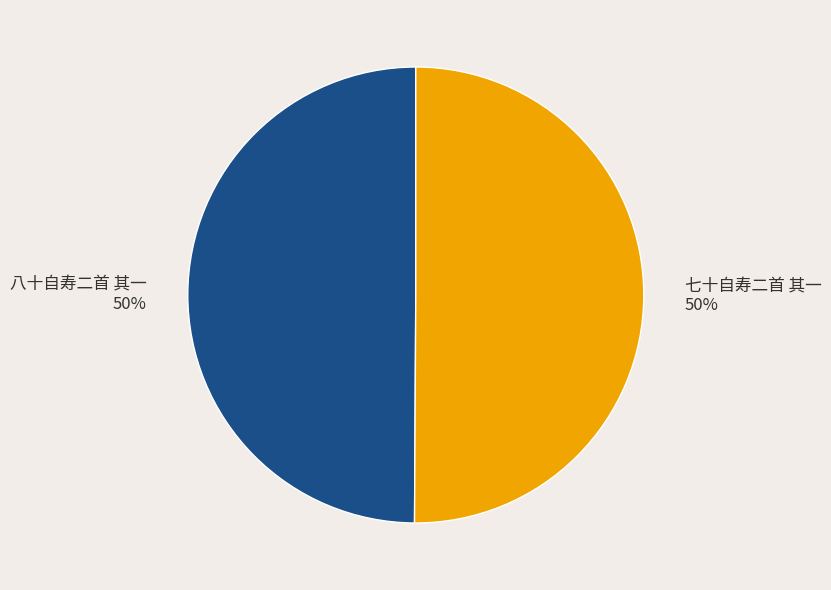

Is the sum of 七十自寿二首 其一 and 八十自寿二首 其一 greater than half?

Yes